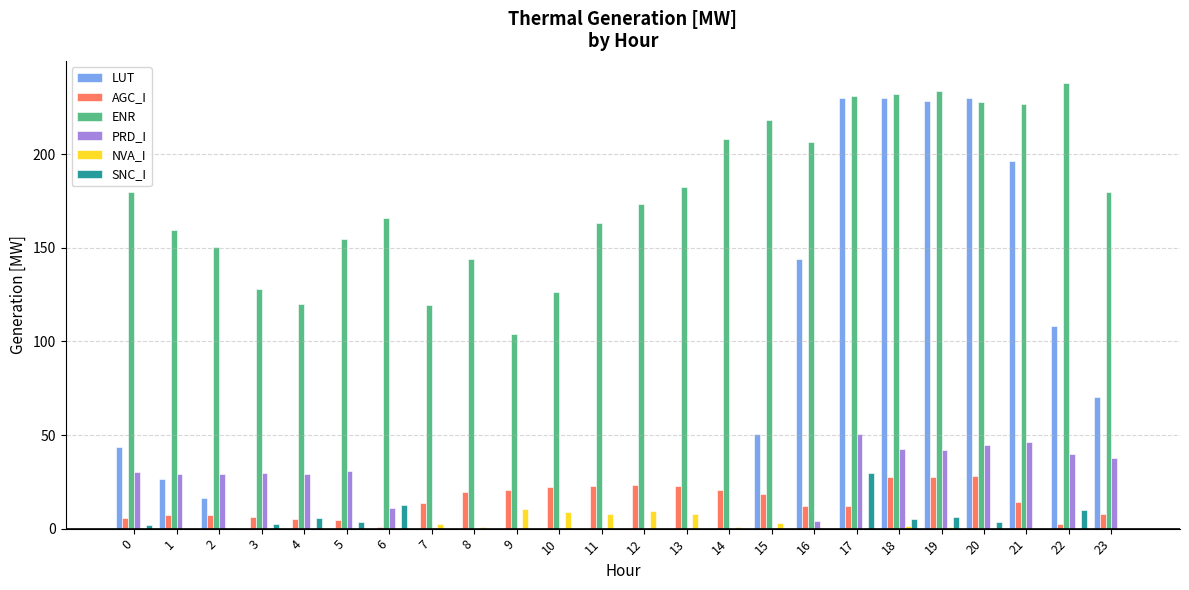

Between 14 and 16, which series saw the biggest shift?

LUT